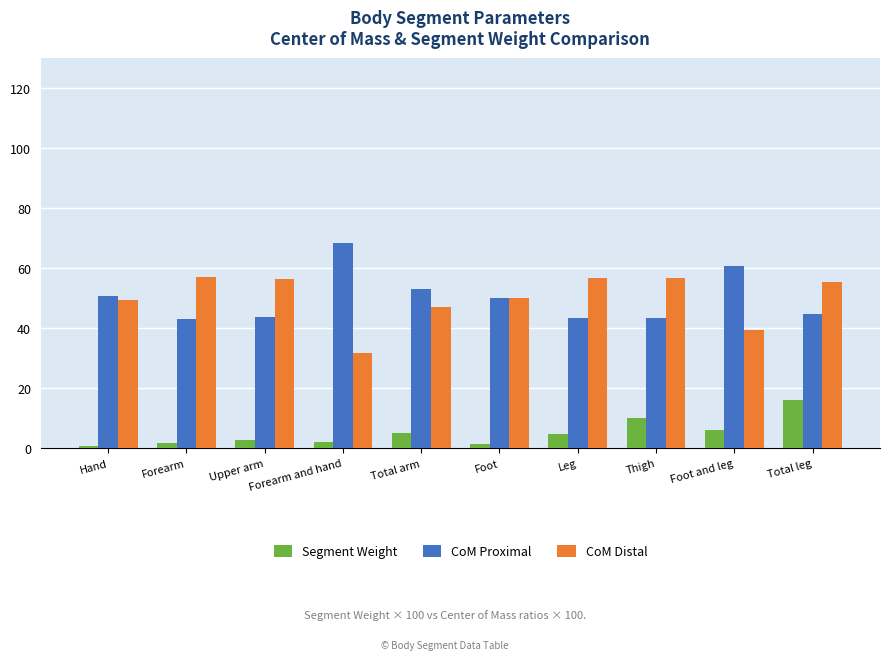

List the series in order of their peak value, lowest first.

Segment Weight, CoM Distal, CoM Proximal